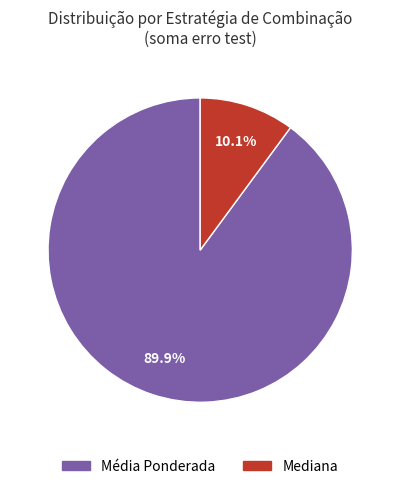

How many slices are in this pie chart?

2